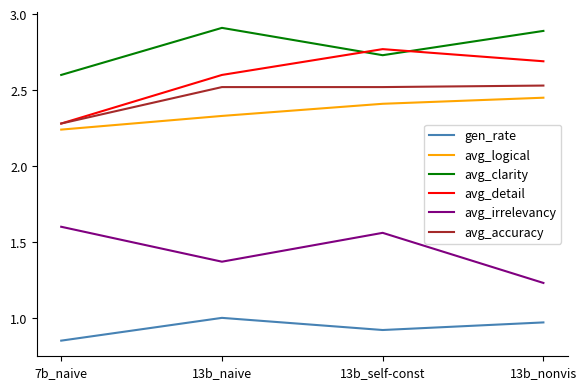

What position from the right is 7b_naive?

4